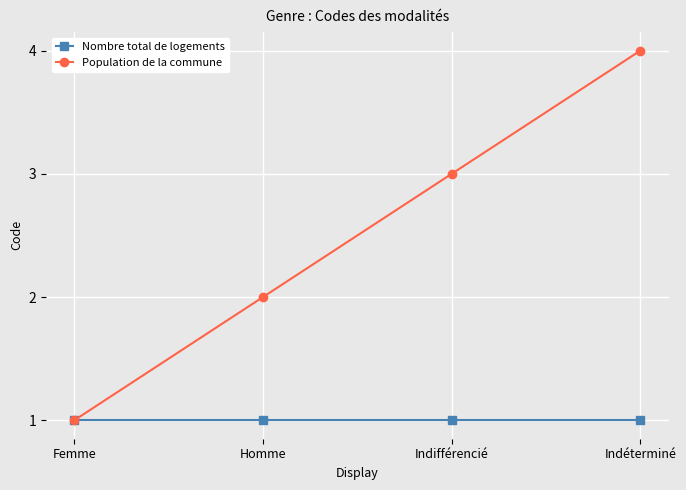

Which series changed the most between Femme and Indifférencié?

Population de la commune